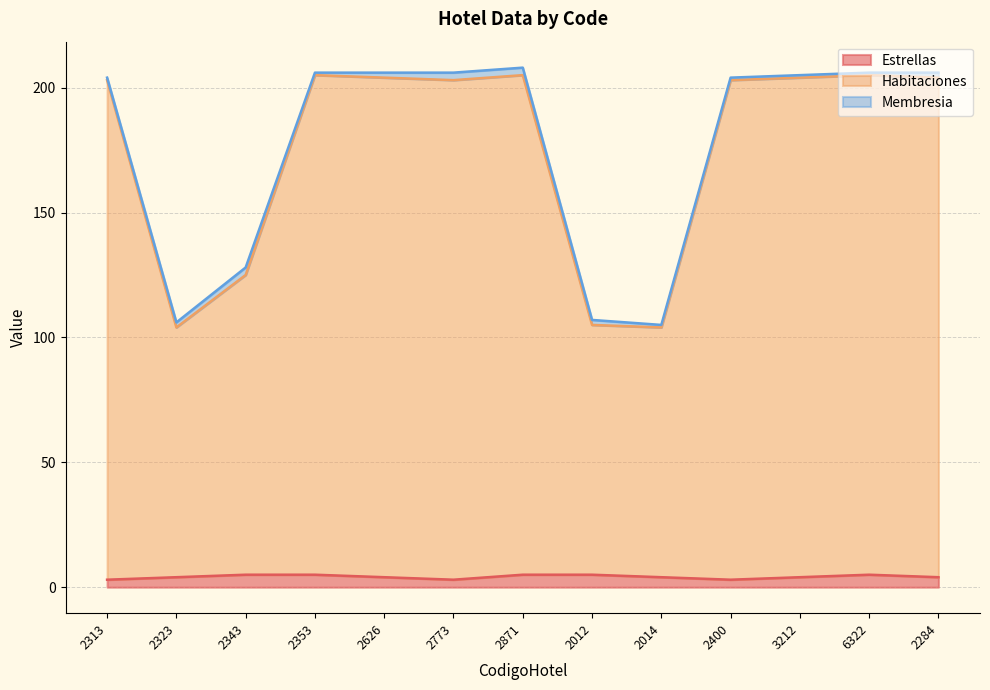

True or false: Estrellas and Habitaciones intersect in this chart.

False